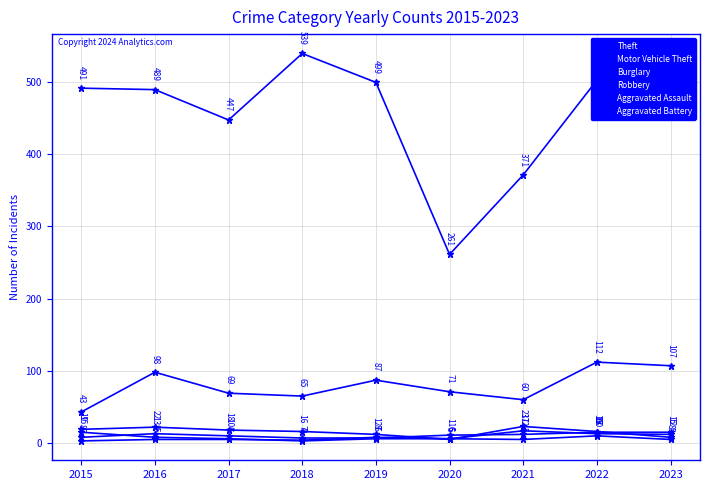

After their last crossing, which series has the higher values: Robbery or Aggravated Assault?

Aggravated Assault